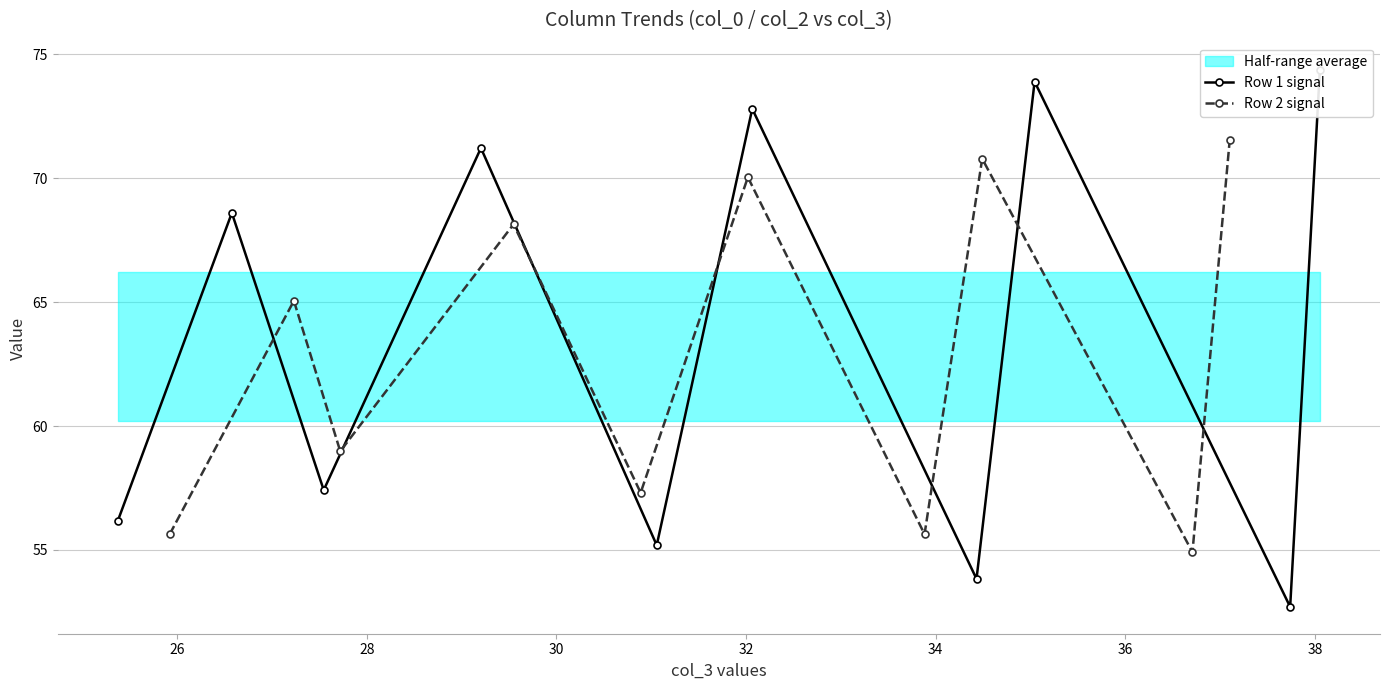

In Row 2 signal, how many points are higher than both neighbors (excluding endpoints)?

4